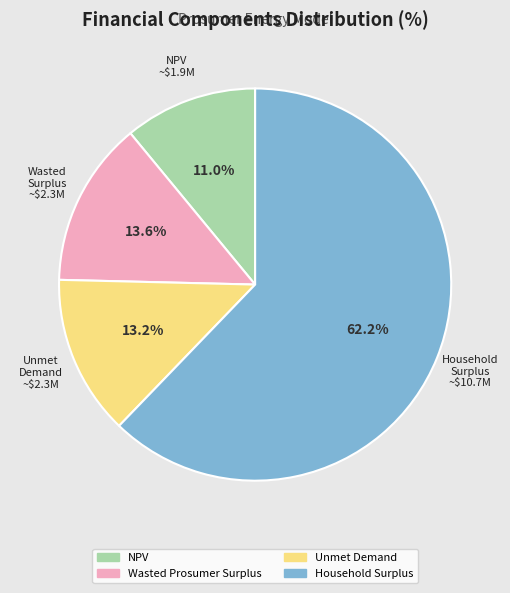

To the nearest percent, what is the difference between the largest and smallest slice percentages?

51%